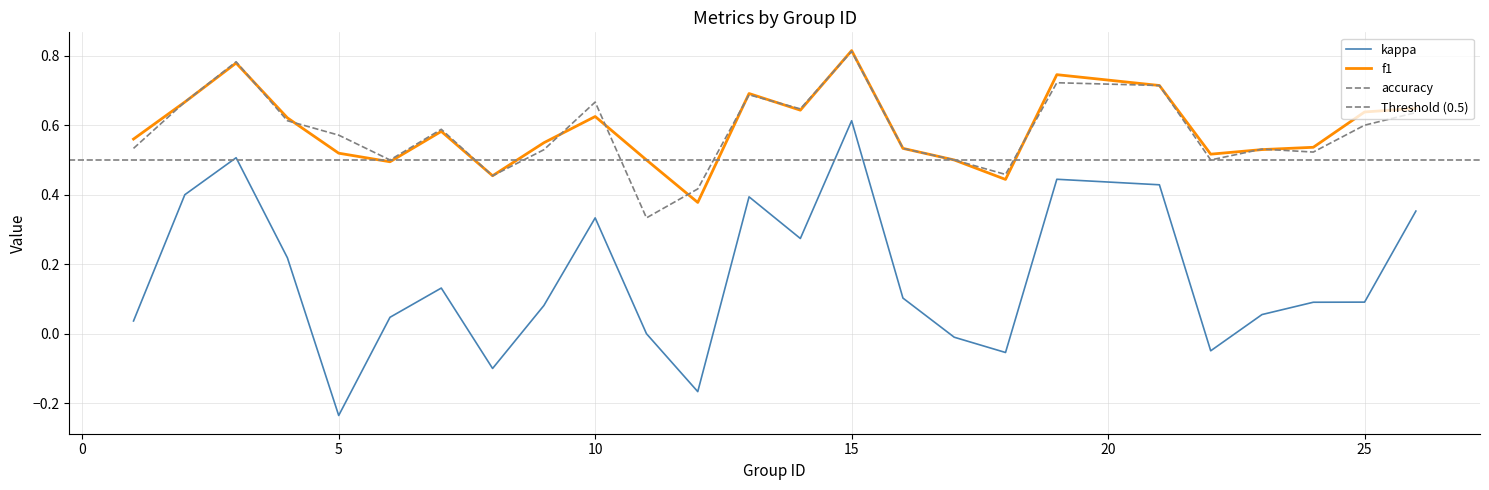

How many series are shown in this chart?

3